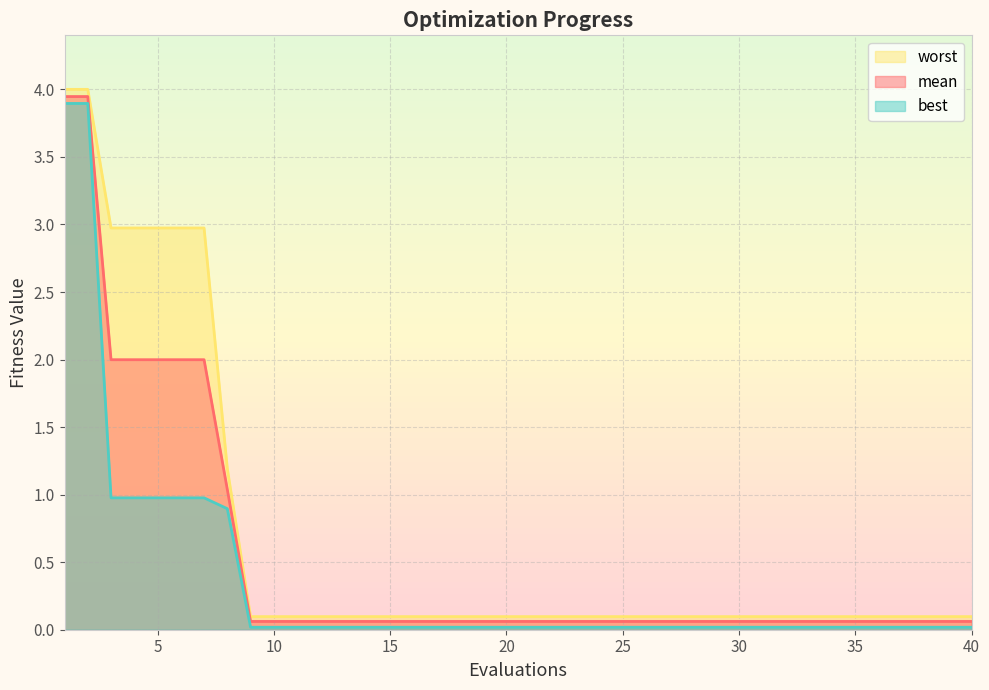

Which series has the largest range (max minus min)?

worst